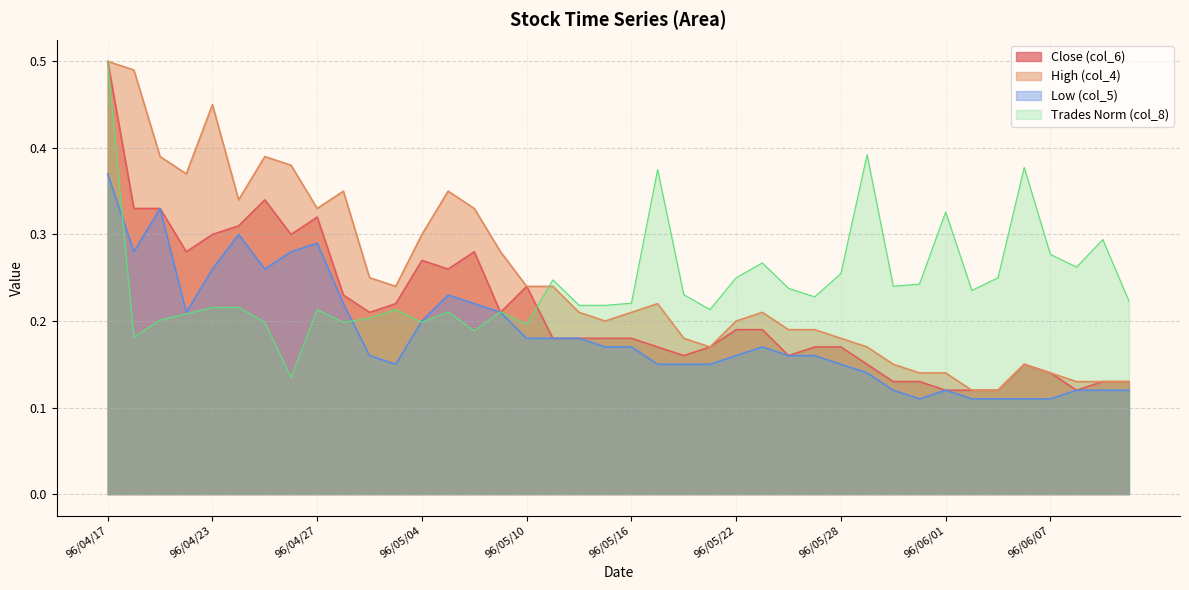

True or false: col_5 has a value of 0.2 at 96/05/30.

False